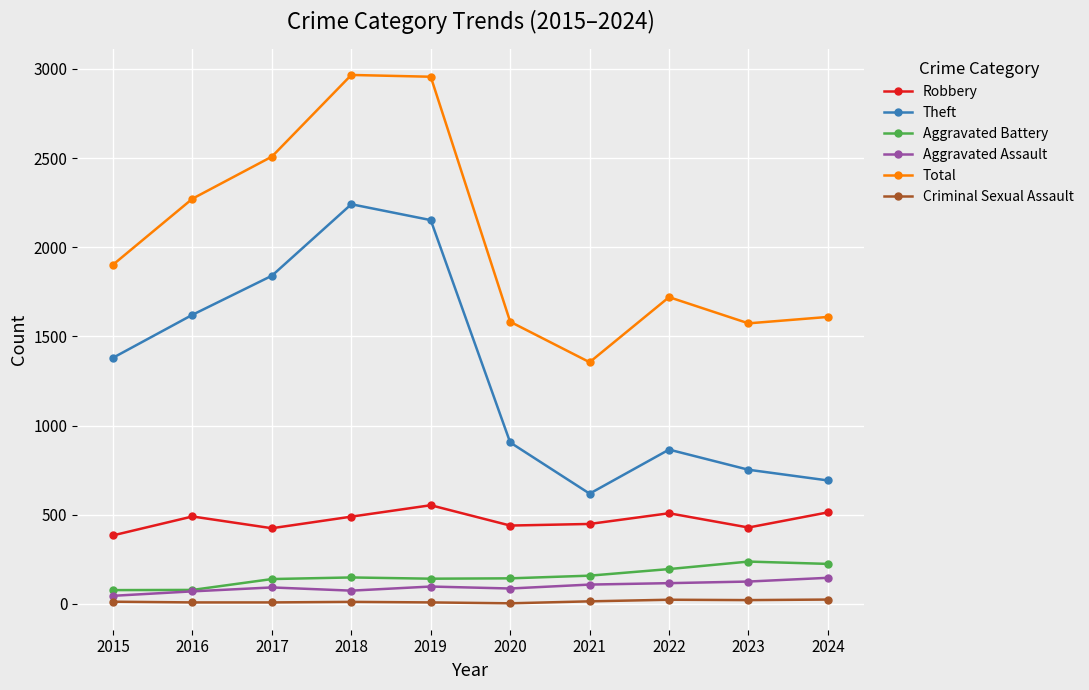

What is the average value of the Theft series?

1307